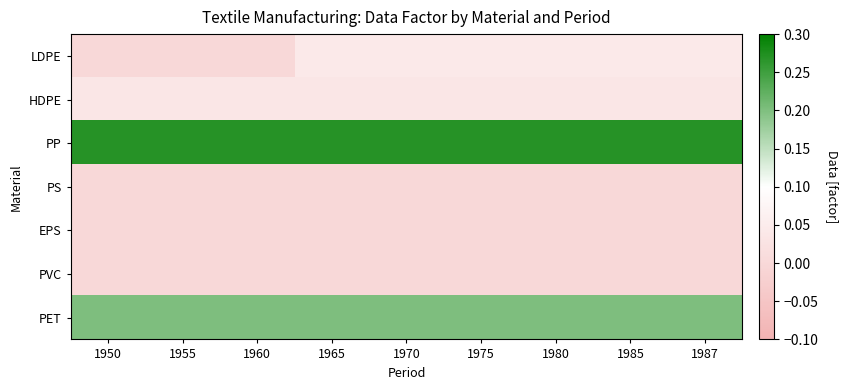

Reading left to right, list all the values displayed in this chart.

LDPE: 1950=0.0	1955=0.0	1960=0.0	1965=0.0	1970=0.0	1975=0.0	1980=0.0	1985=0.0	1987=0.0
HDPE: 1950=0.0	1955=0.0	1960=0.0	1965=0.0	1970=0.0	1975=0.0	1980=0.0	1985=0.0	1987=0.0
PP: 1950=0.3	1955=0.3	1960=0.3	1965=0.3	1970=0.3	1975=0.3	1980=0.3	1985=0.3	1987=0.3
PS: 1950=0.0	1955=0.0	1960=0.0	1965=0.0	1970=0.0	1975=0.0	1980=0.0	1985=0.0	1987=0.0
EPS: 1950=0.0	1955=0.0	1960=0.0	1965=0.0	1970=0.0	1975=0.0	1980=0.0	1985=0.0	1987=0.0
PVC: 1950=0.0	1955=0.0	1960=0.0	1965=0.0	1970=0.0	1975=0.0	1980=0.0	1985=0.0	1987=0.0
PET: 1950=0.2	1955=0.2	1960=0.2	1965=0.2	1970=0.2	1975=0.2	1980=0.2	1985=0.2	1987=0.2